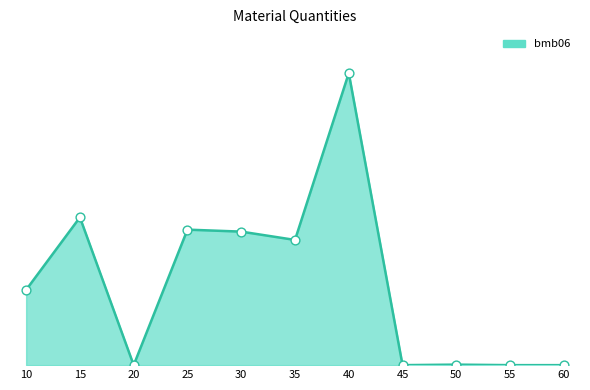

Approximately how many times larger is the value at 40 compared to 35?

2.3